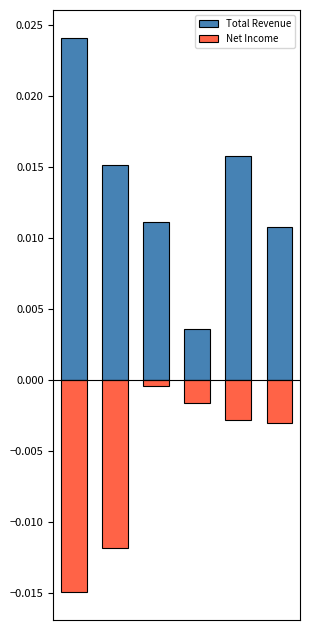

How many bars are there in each group?

2